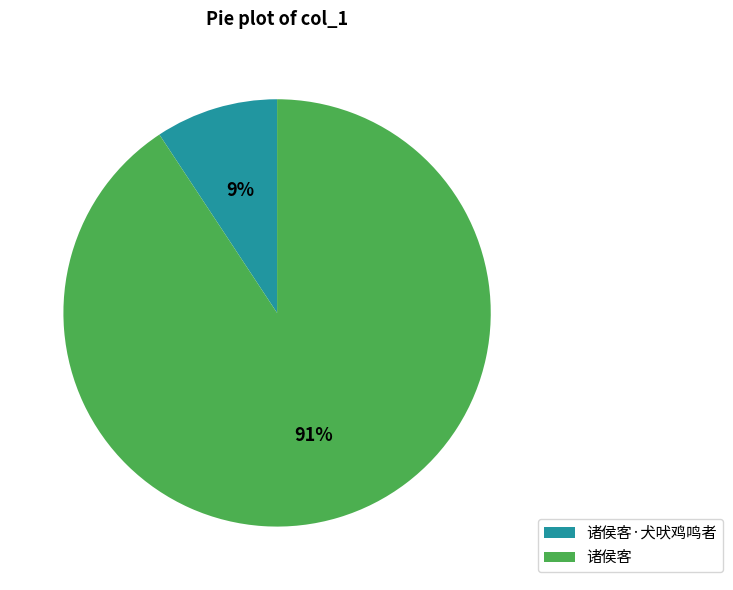

Which category has the biggest portion of the pie?

诸侯客